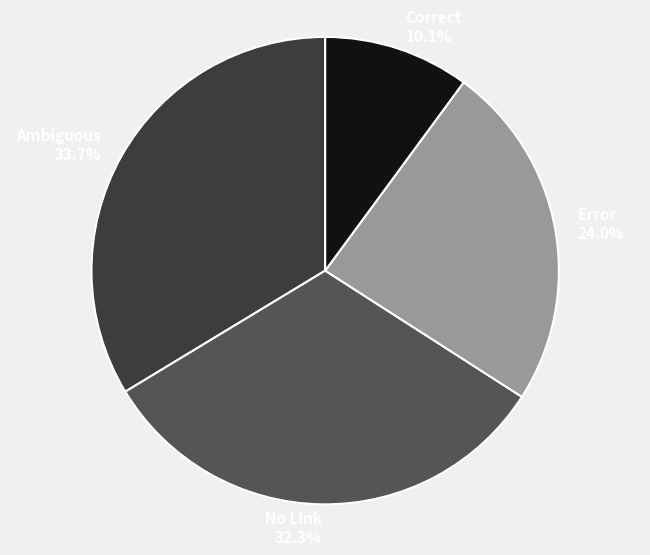

Is there a majority slice in this chart?

No